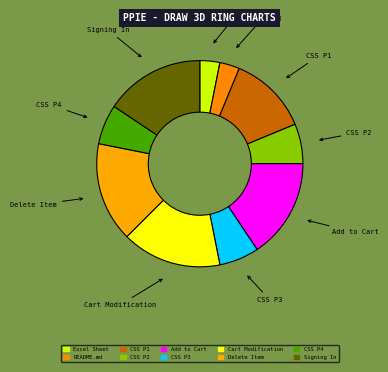

What is the ratio of the value at CSS P4 to the value at Add to Cart?

0.4